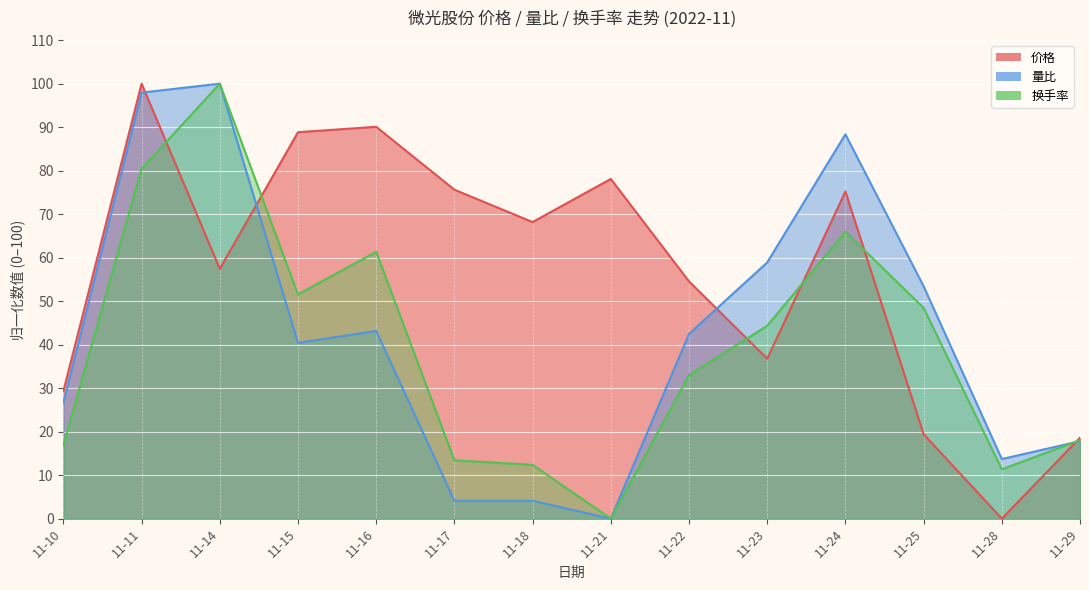

Reading left to right, extract all data points from this chart.

价格: 29.3	100.0	57.4	88.8	90.1	75.6	68.2	78.1	54.5	36.8	75.2	19.4	0.0	18.6
量比: 26.7	97.9	100.0	40.4	43.2	4.1	4.1	0.0	42.5	58.9	88.4	53.4	13.7	17.8
换手率: 17.0	80.4	100.0	51.5	61.3	13.4	12.4	0.0	33.0	44.3	66.0	48.5	11.3	18.0